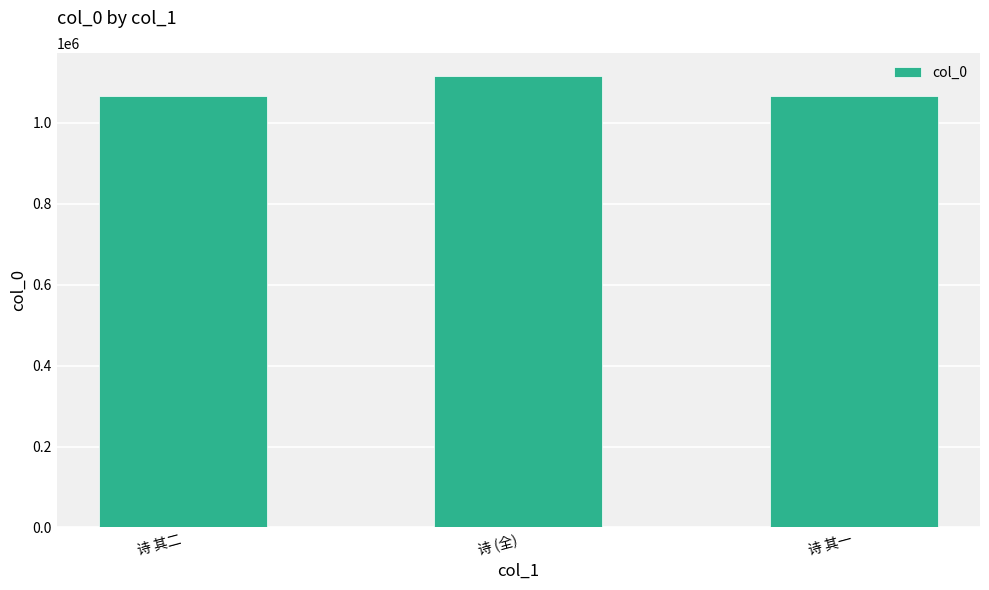

Read the value at 诗 其一.

1065971